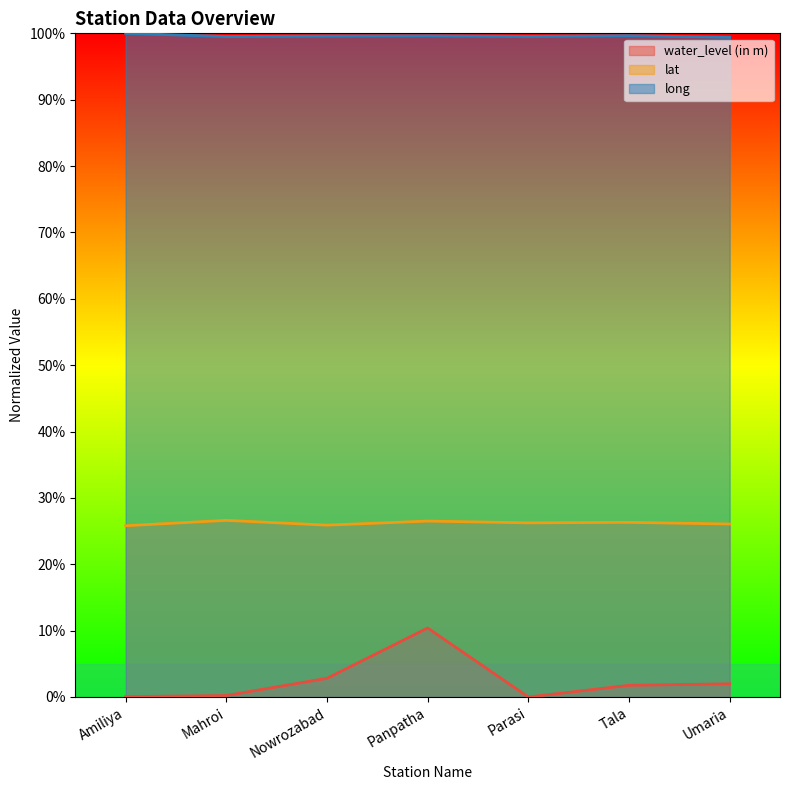

What is the total value across all series at Parasi?

1.3